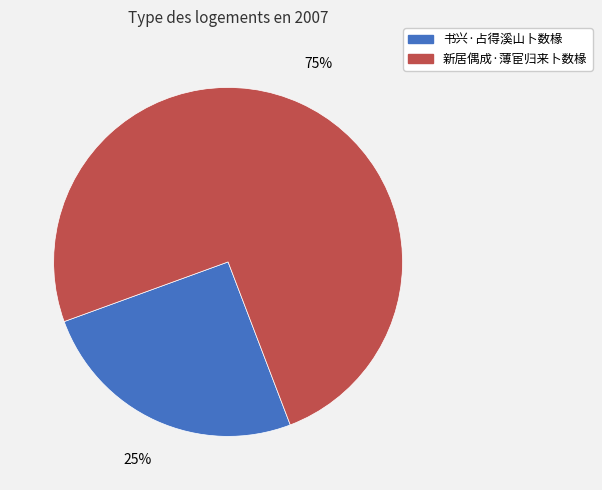

Combined, do 书兴·占得溪山卜数椽 and 新居偶成·薄宦归来卜数椽 account for over 50%?

Yes